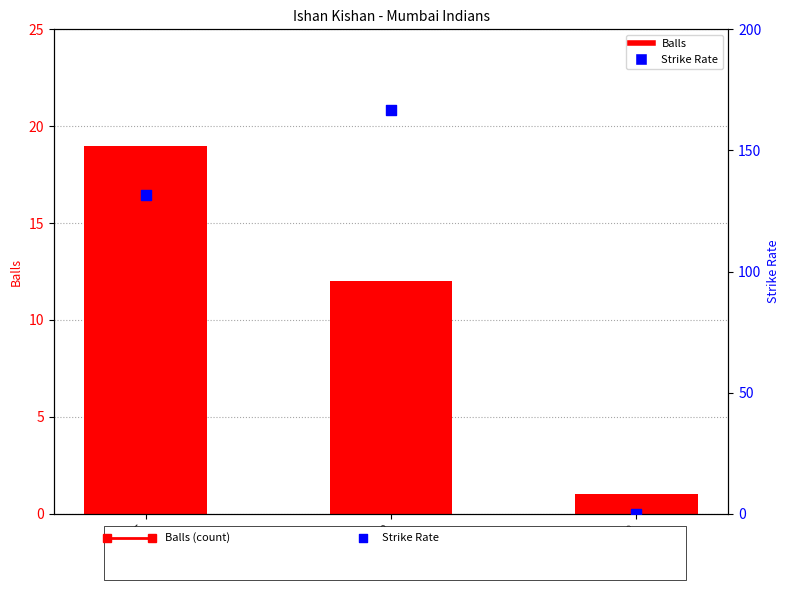

What is the total value across all series at Runs: 20?

178.7